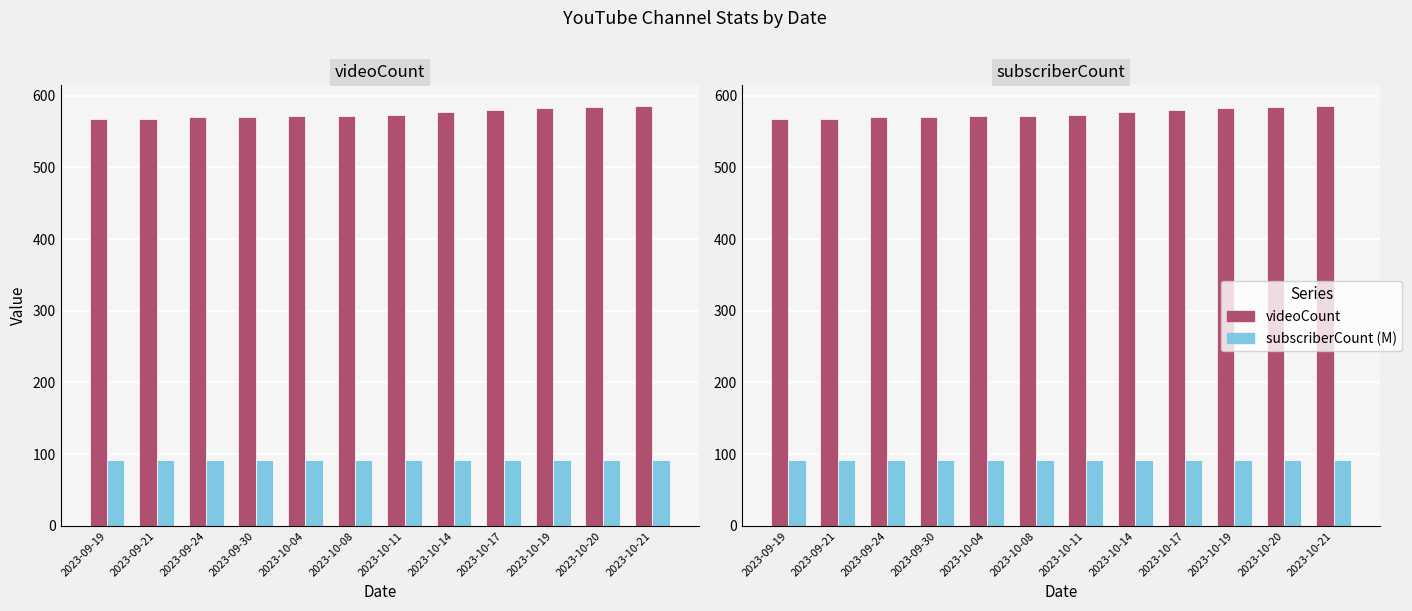

What is the label of the 12th bar from the left?

2023-10-21